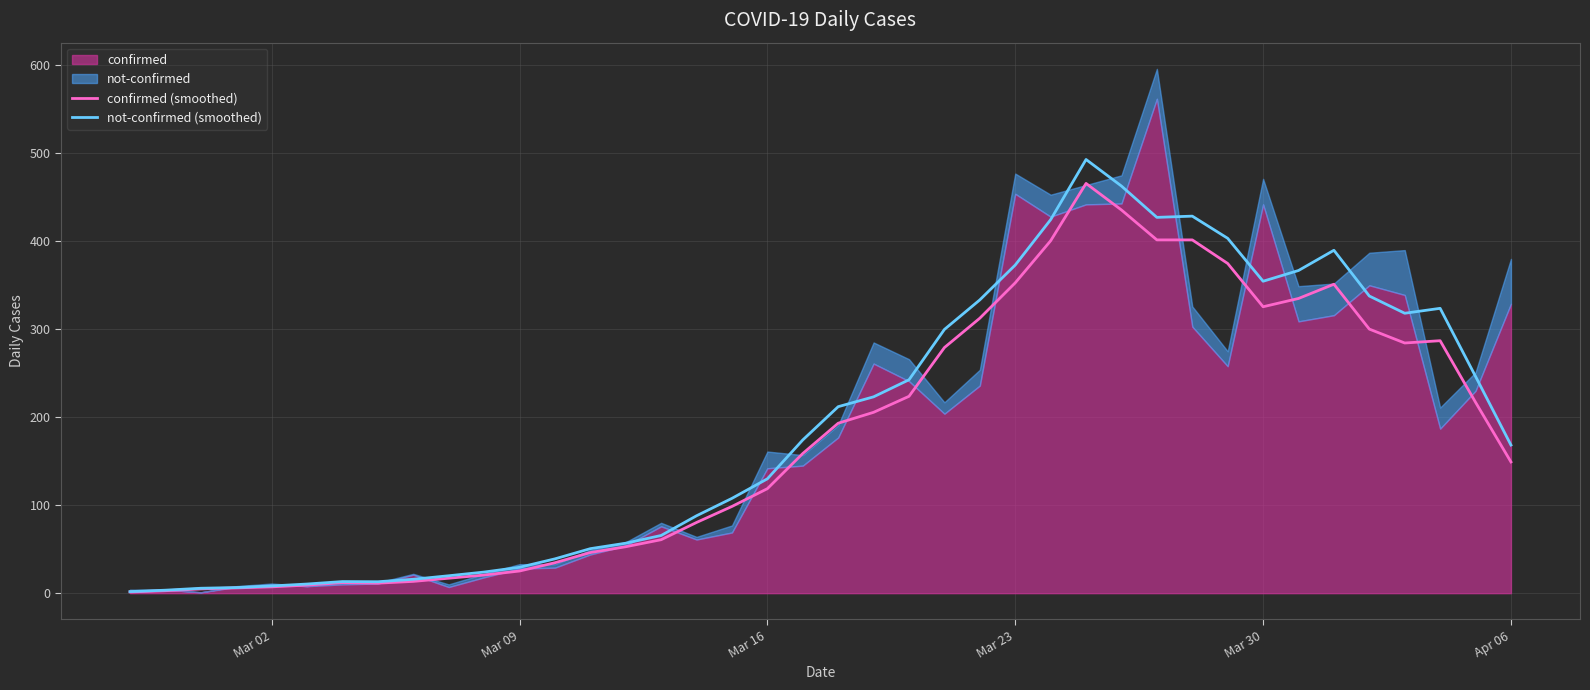

What is the maximum value for not-confirmed (smoothed)?

493.0